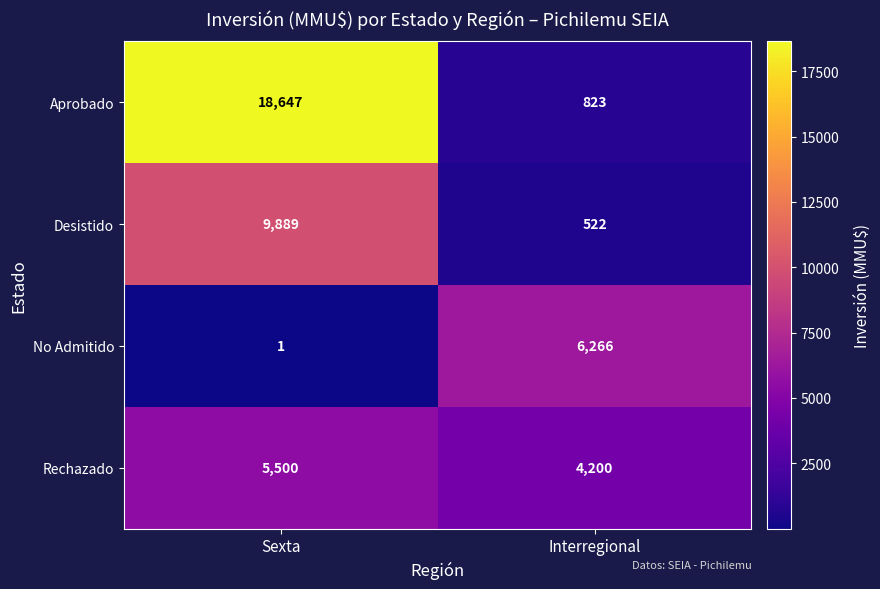

Which series has the largest total across all categories?

Aprobado